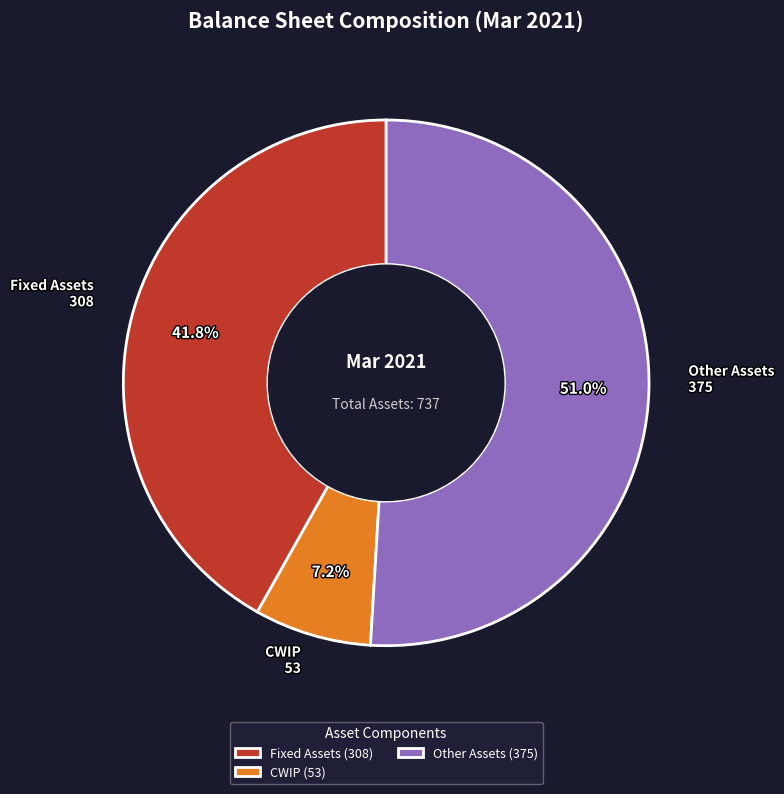

Is there a majority slice in this chart?

Yes